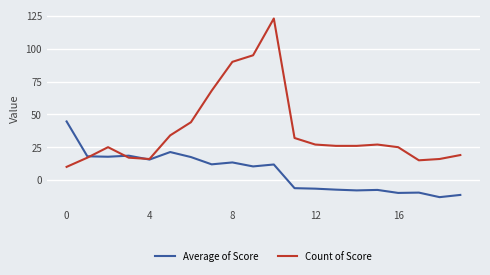

Which series has the largest total across all categories?

Count of Score